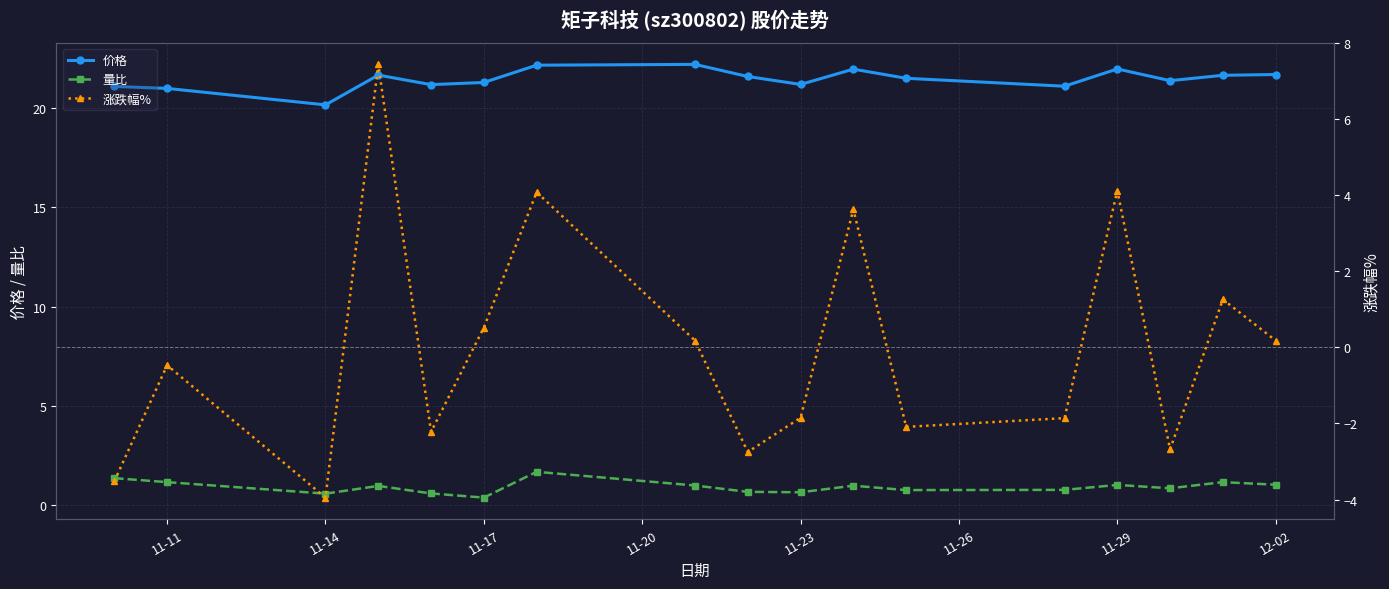

True or false: 价格 and 量比 intersect in this chart.

False